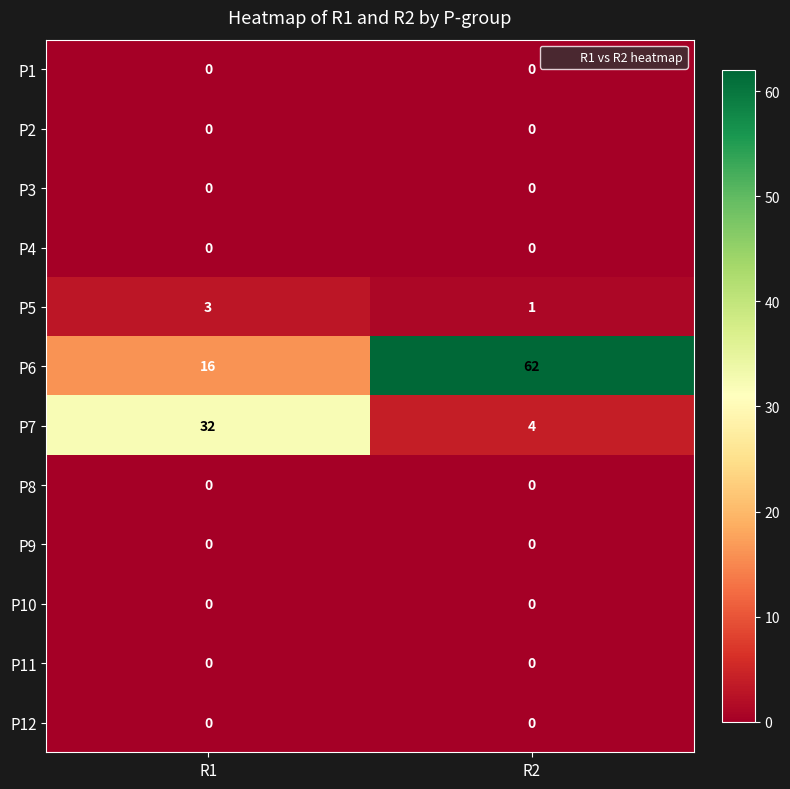

What is the spread (max minus min) of values at R1?

32